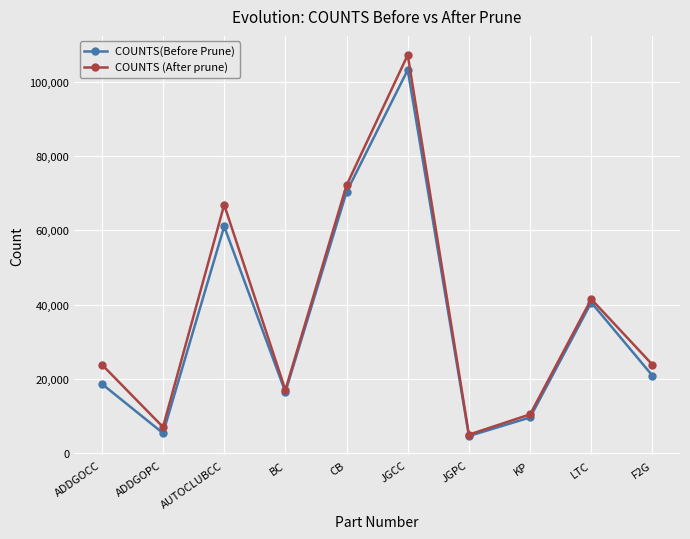

Count the number of categories in the chart.

10